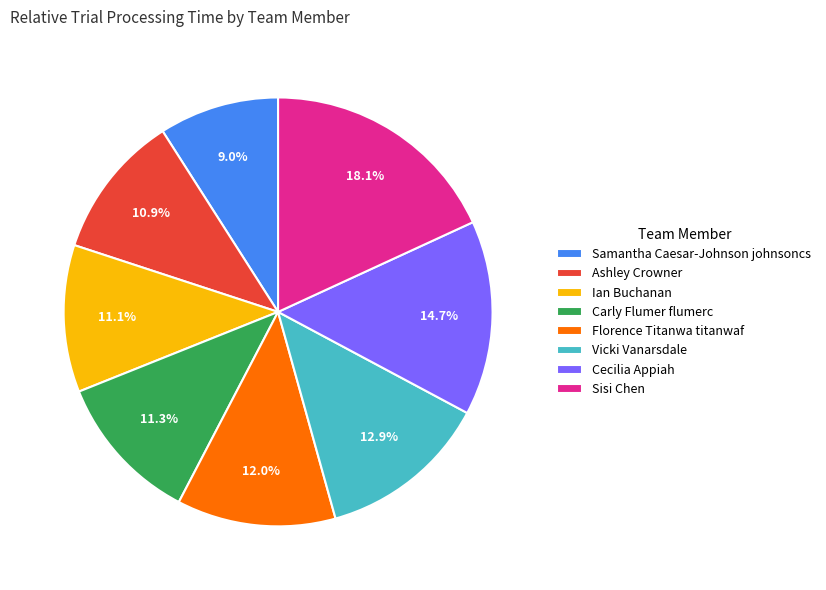

The Carly Flumer flumerc slice represents 11% of the pie. True or false?

True